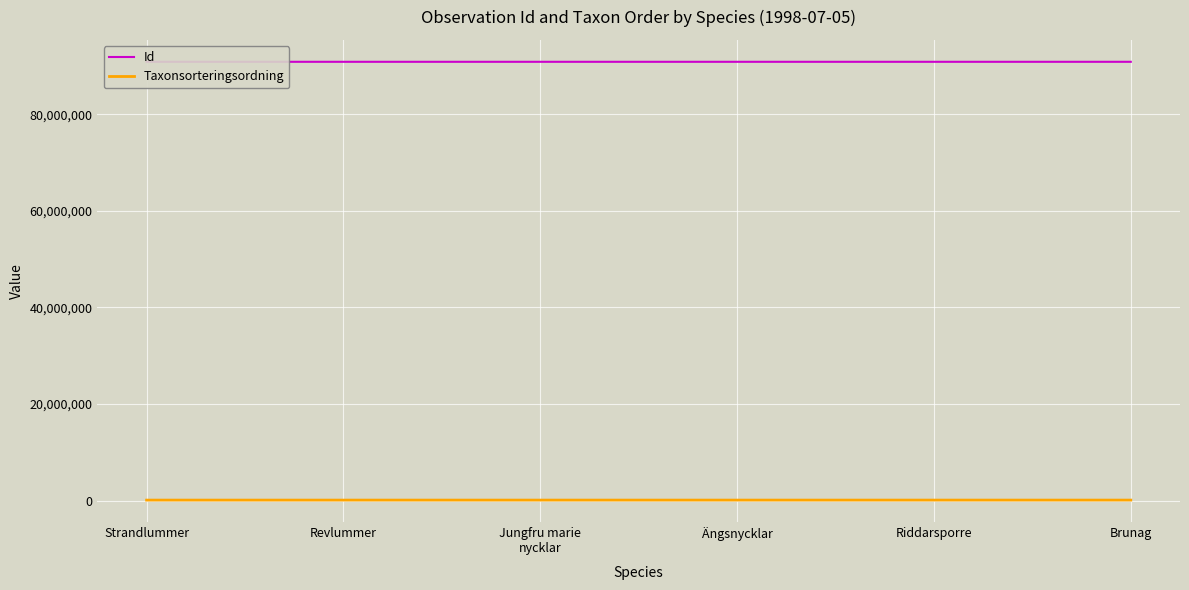

What is the total value across all series at Brunag?

90980056